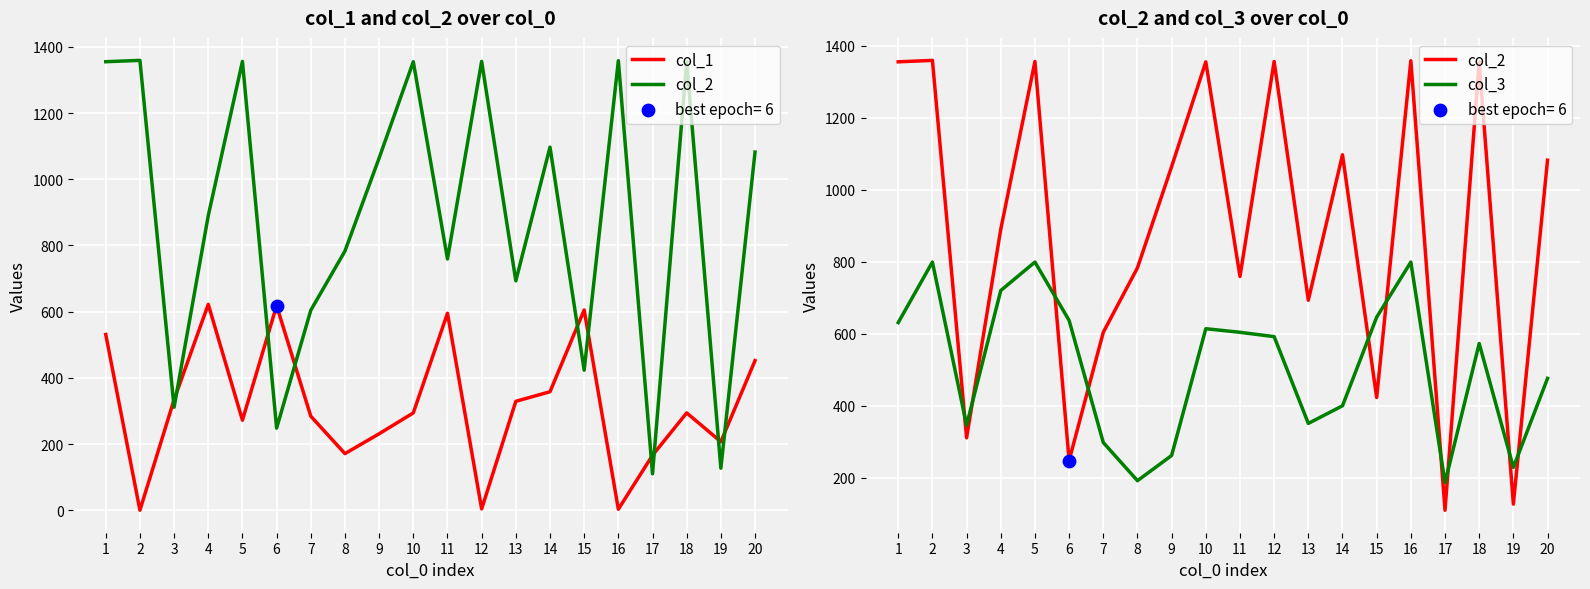

Which series contains the lowest Y value?

col_1